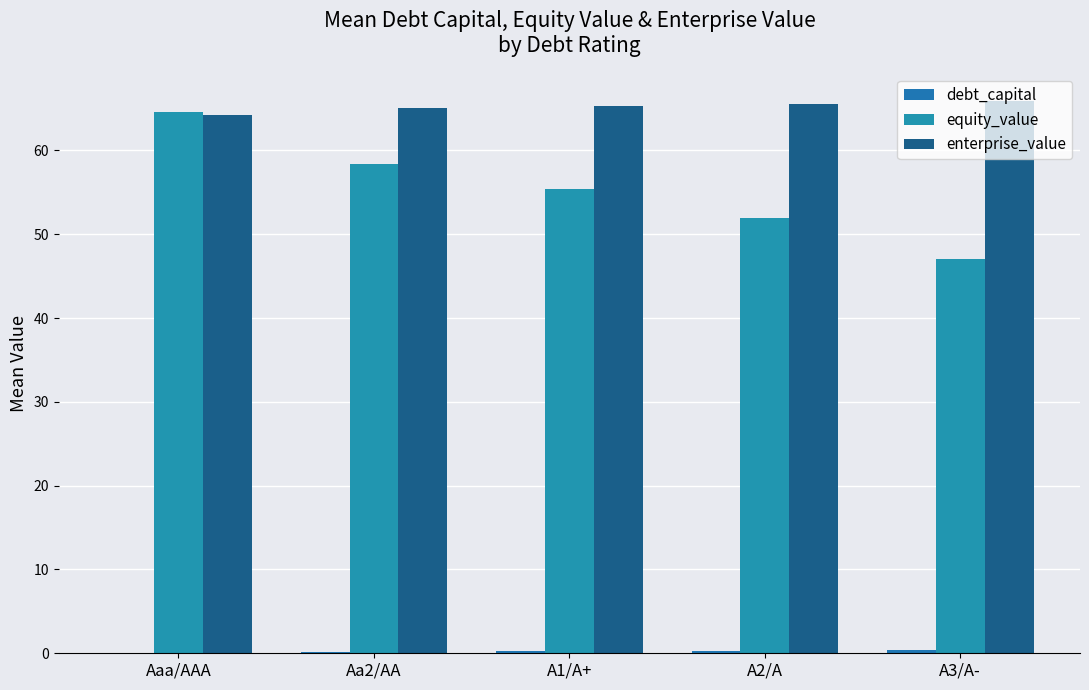

How many series are shown in this chart?

3